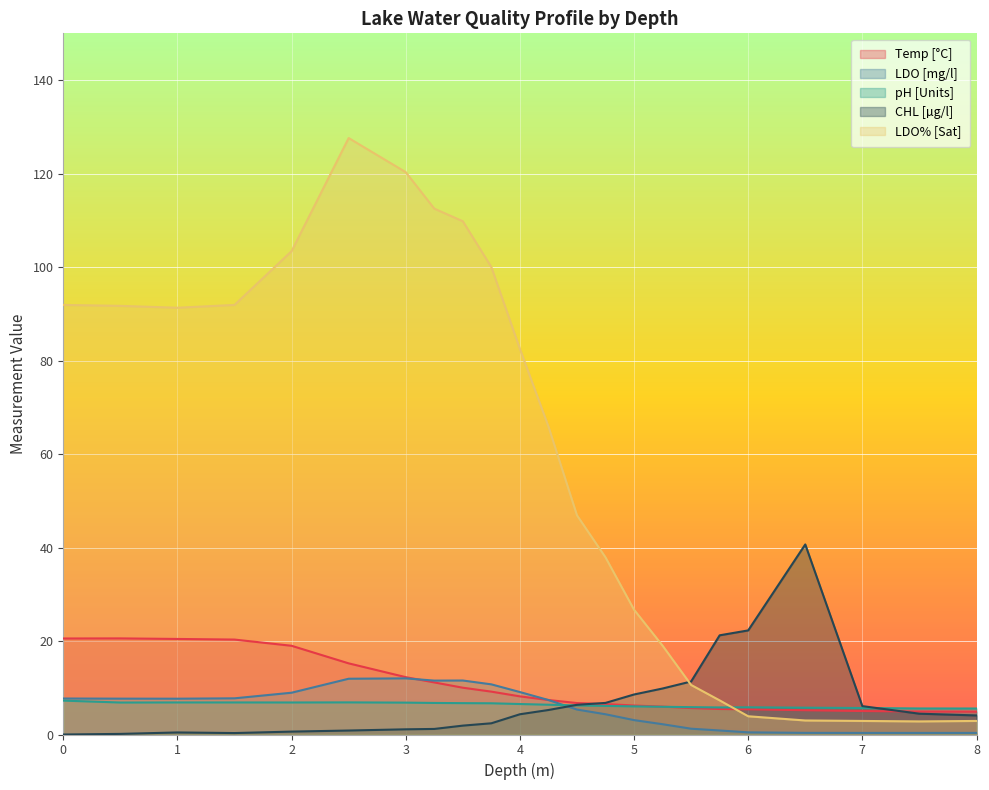

How many lines are shown in the chart?

5